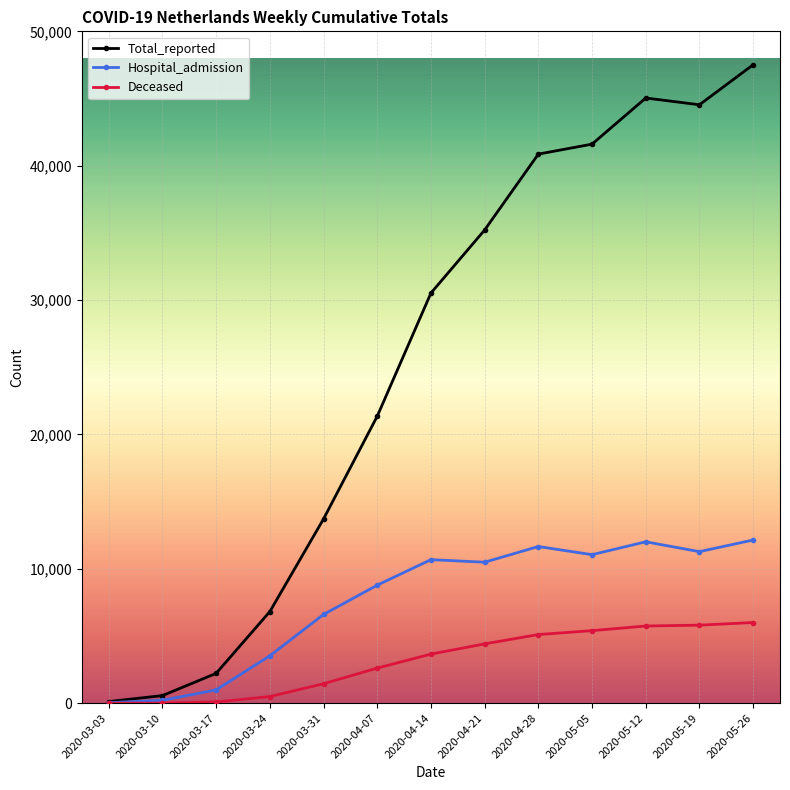

What are all the series names shown in the legend?

Total_reported, Hospital_admission, Deceased